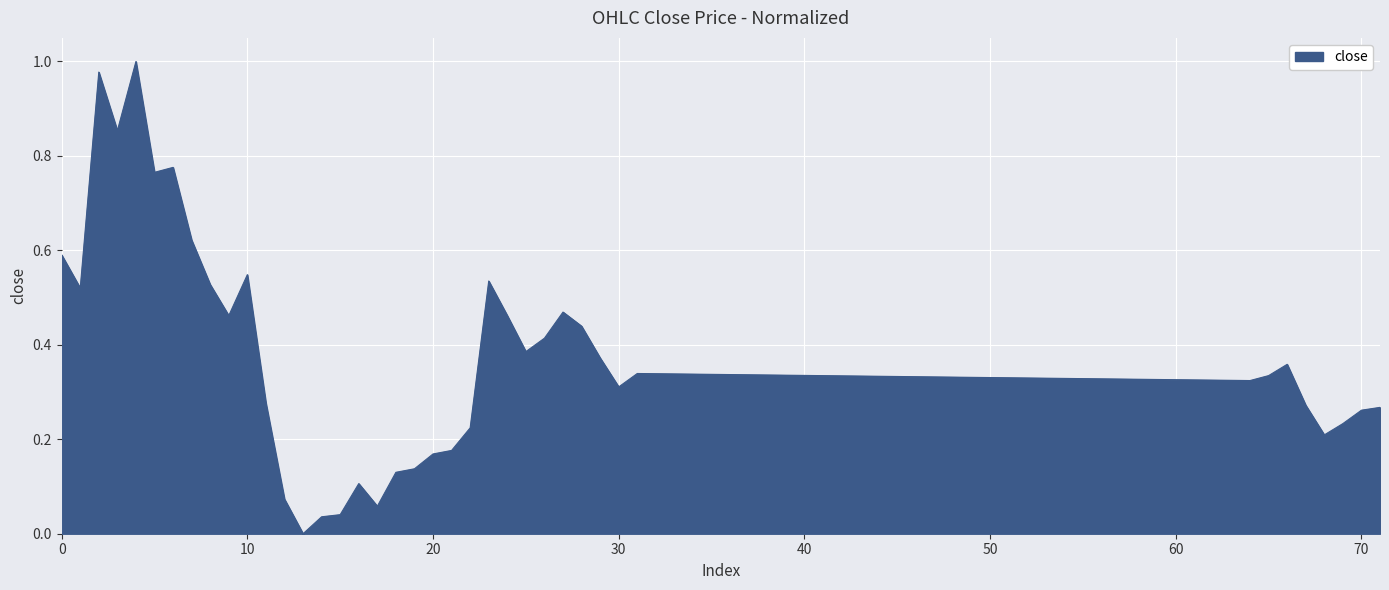

Where is the first local maximum?

2